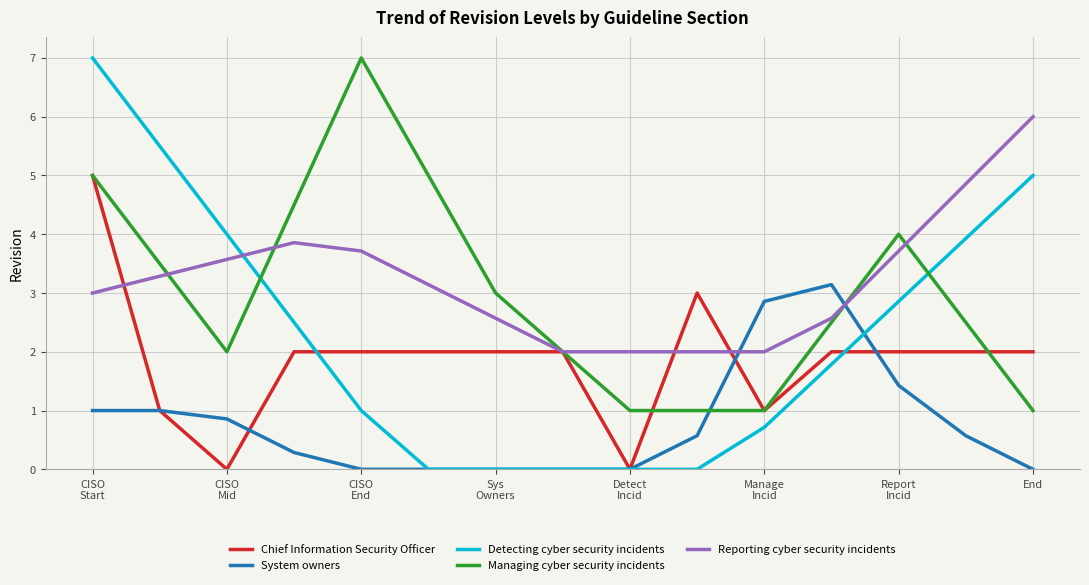

True or false: Managing cyber security incidents and System owners intersect in this chart.

True